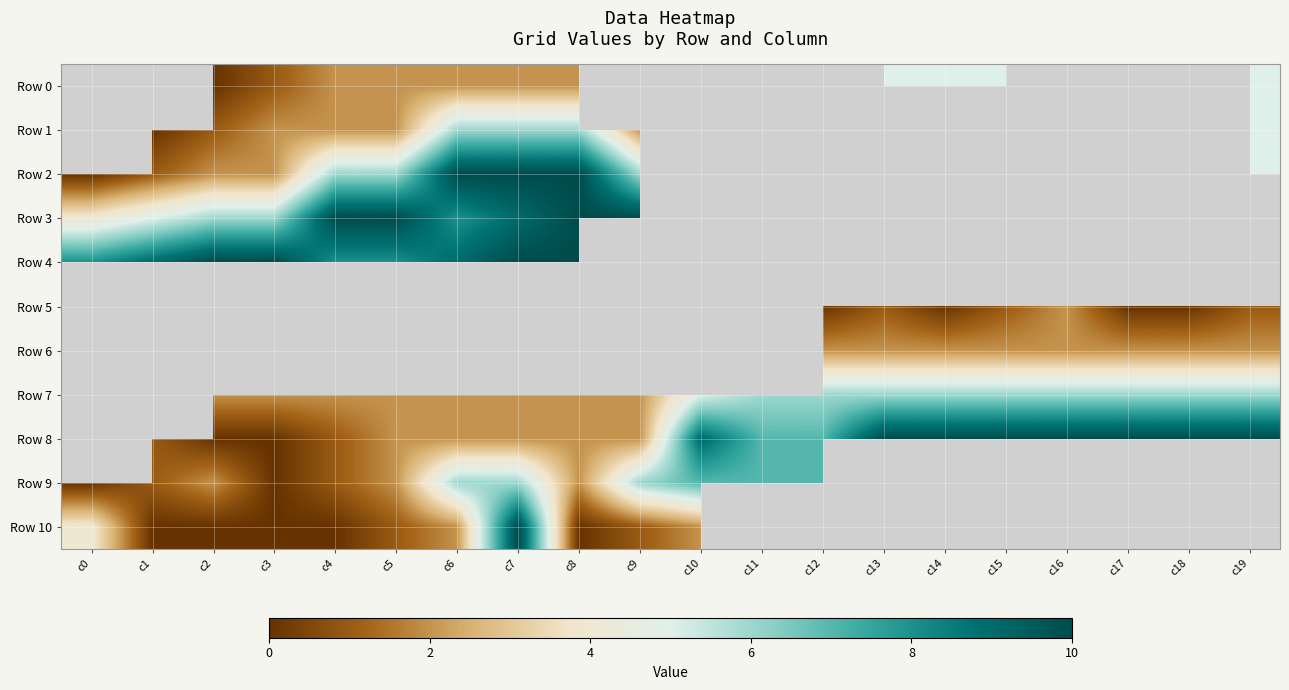

What value does the Row 7 series have at c18?

6.0